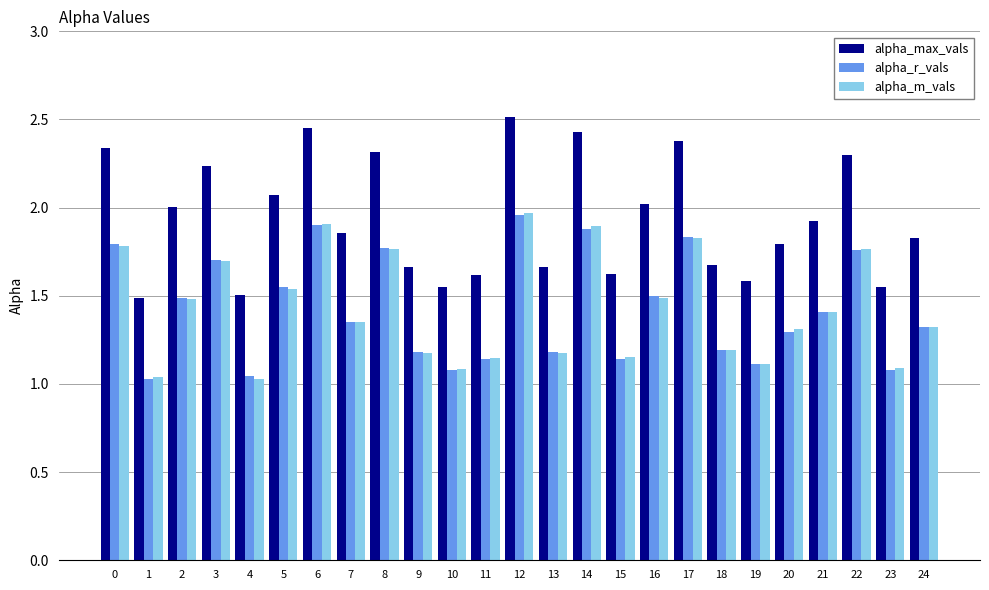

The value of alpha_m_vals at 4 is 0.4. True or false?

False